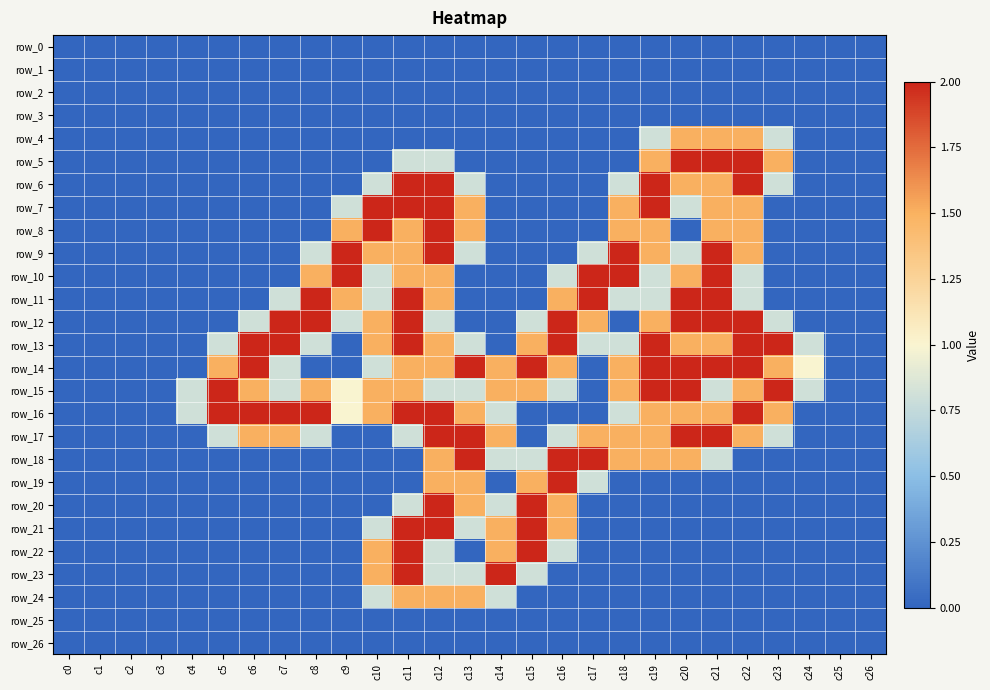

Reading right to left, extract all data points from this chart.

row_0: c26=0.0	c25=0.0	c24=0.0	c23=0.0	c22=0.0	c21=0.0	c20=0.0	c19=0.0	c18=0.0	c17=0.0	c16=0.0	c15=0.0	c14=0.0	c13=0.0	c12=0.0	c11=0.0	c10=0.0	c9=0.0	c8=0.0	c7=0.0	c6=0.0	c5=0.0	c4=0.0	c3=0.0	c2=0.0	c1=0.0	c0=0.0
row_1: c26=0.0	c25=0.0	c24=0.0	c23=0.0	c22=0.0	c21=0.0	c20=0.0	c19=0.0	c18=0.0	c17=0.0	c16=0.0	c15=0.0	c14=0.0	c13=0.0	c12=0.0	c11=0.0	c10=0.0	c9=0.0	c8=0.0	c7=0.0	c6=0.0	c5=0.0	c4=0.0	c3=0.0	c2=0.0	c1=0.0	c0=0.0
row_2: c26=0.0	c25=0.0	c24=0.0	c23=0.0	c22=0.0	c21=0.0	c20=0.0	c19=0.0	c18=0.0	c17=0.0	c16=0.0	c15=0.0	c14=0.0	c13=0.0	c12=0.0	c11=0.0	c10=0.0	c9=0.0	c8=0.0	c7=0.0	c6=0.0	c5=0.0	c4=0.0	c3=0.0	c2=0.0	c1=0.0	c0=0.0
row_3: c26=0.0	c25=0.0	c24=0.0	c23=0.0	c22=0.0	c21=0.0	c20=0.0	c19=0.0	c18=0.0	c17=0.0	c16=0.0	c15=0.0	c14=0.0	c13=0.0	c12=0.0	c11=0.0	c10=0.0	c9=0.0	c8=0.0	c7=0.0	c6=0.0	c5=0.0	c4=0.0	c3=0.0	c2=0.0	c1=0.0	c0=0.0
row_4: c26=0.0	c25=0.0	c24=0.0	c23=0.8	c22=1.5	c21=1.5	c20=1.5	c19=0.8	c18=0.0	c17=0.0	c16=0.0	c15=0.0	c14=0.0	c13=0.0	c12=0.0	c11=0.0	c10=0.0	c9=0.0	c8=0.0	c7=0.0	c6=0.0	c5=0.0	c4=0.0	c3=0.0	c2=0.0	c1=0.0	c0=0.0
row_5: c26=0.0	c25=0.0	c24=0.0	c23=1.5	c22=2.0	c21=2.0	c20=2.0	c19=1.5	c18=0.0	c17=0.0	c16=0.0	c15=0.0	c14=0.0	c13=0.0	c12=0.8	c11=0.8	c10=0.0	c9=0.0	c8=0.0	c7=0.0	c6=0.0	c5=0.0	c4=0.0	c3=0.0	c2=0.0	c1=0.0	c0=0.0
row_6: c26=0.0	c25=0.0	c24=0.0	c23=0.8	c22=2.0	c21=1.5	c20=1.5	c19=2.0	c18=0.8	c17=0.0	c16=0.0	c15=0.0	c14=0.0	c13=0.8	c12=2.0	c11=2.0	c10=0.8	c9=0.0	c8=0.0	c7=0.0	c6=0.0	c5=0.0	c4=0.0	c3=0.0	c2=0.0	c1=0.0	c0=0.0
row_7: c26=0.0	c25=0.0	c24=0.0	c23=0.0	c22=1.5	c21=1.5	c20=0.8	c19=2.0	c18=1.5	c17=0.0	c16=0.0	c15=0.0	c14=0.0	c13=1.5	c12=2.0	c11=2.0	c10=2.0	c9=0.8	c8=0.0	c7=0.0	c6=0.0	c5=0.0	c4=0.0	c3=0.0	c2=0.0	c1=0.0	c0=0.0
row_8: c26=0.0	c25=0.0	c24=0.0	c23=0.0	c22=1.5	c21=1.5	c20=0.0	c19=1.5	c18=1.5	c17=0.0	c16=0.0	c15=0.0	c14=0.0	c13=1.5	c12=2.0	c11=1.5	c10=2.0	c9=1.5	c8=0.0	c7=0.0	c6=0.0	c5=0.0	c4=0.0	c3=0.0	c2=0.0	c1=0.0	c0=0.0
row_9: c26=0.0	c25=0.0	c24=0.0	c23=0.0	c22=1.5	c21=2.0	c20=0.8	c19=1.5	c18=2.0	c17=0.8	c16=0.0	c15=0.0	c14=0.0	c13=0.8	c12=2.0	c11=1.5	c10=1.5	c9=2.0	c8=0.8	c7=0.0	c6=0.0	c5=0.0	c4=0.0	c3=0.0	c2=0.0	c1=0.0	c0=0.0
row_10: c26=0.0	c25=0.0	c24=0.0	c23=0.0	c22=0.8	c21=2.0	c20=1.5	c19=0.8	c18=2.0	c17=2.0	c16=0.8	c15=0.0	c14=0.0	c13=0.0	c12=1.5	c11=1.5	c10=0.8	c9=2.0	c8=1.5	c7=0.0	c6=0.0	c5=0.0	c4=0.0	c3=0.0	c2=0.0	c1=0.0	c0=0.0
row_11: c26=0.0	c25=0.0	c24=0.0	c23=0.0	c22=0.8	c21=2.0	c20=2.0	c19=0.8	c18=0.8	c17=2.0	c16=1.5	c15=0.0	c14=0.0	c13=0.0	c12=1.5	c11=2.0	c10=0.8	c9=1.5	c8=2.0	c7=0.8	c6=0.0	c5=0.0	c4=0.0	c3=0.0	c2=0.0	c1=0.0	c0=0.0
row_12: c26=0.0	c25=0.0	c24=0.0	c23=0.8	c22=2.0	c21=2.0	c20=2.0	c19=1.5	c18=0.0	c17=1.5	c16=2.0	c15=0.8	c14=0.0	c13=0.0	c12=0.8	c11=2.0	c10=1.5	c9=0.8	c8=2.0	c7=2.0	c6=0.8	c5=0.0	c4=0.0	c3=0.0	c2=0.0	c1=0.0	c0=0.0
row_13: c26=0.0	c25=0.0	c24=0.8	c23=2.0	c22=2.0	c21=1.5	c20=1.5	c19=2.0	c18=0.8	c17=0.8	c16=2.0	c15=1.5	c14=0.0	c13=0.8	c12=1.5	c11=2.0	c10=1.5	c9=0.0	c8=0.8	c7=2.0	c6=2.0	c5=0.8	c4=0.0	c3=0.0	c2=0.0	c1=0.0	c0=0.0
row_14: c26=0.0	c25=0.0	c24=1.0	c23=1.5	c22=2.0	c21=2.0	c20=2.0	c19=2.0	c18=1.5	c17=0.0	c16=1.5	c15=2.0	c14=1.5	c13=2.0	c12=1.5	c11=1.5	c10=0.8	c9=0.0	c8=0.0	c7=0.8	c6=2.0	c5=1.5	c4=0.0	c3=0.0	c2=0.0	c1=0.0	c0=0.0
row_15: c26=0.0	c25=0.0	c24=0.8	c23=2.0	c22=1.5	c21=0.8	c20=2.0	c19=2.0	c18=1.5	c17=0.0	c16=0.8	c15=1.5	c14=1.5	c13=0.8	c12=0.8	c11=1.5	c10=1.5	c9=1.0	c8=1.5	c7=0.8	c6=1.5	c5=2.0	c4=0.8	c3=0.0	c2=0.0	c1=0.0	c0=0.0
row_16: c26=0.0	c25=0.0	c24=0.0	c23=1.5	c22=2.0	c21=1.5	c20=1.5	c19=1.5	c18=0.8	c17=0.0	c16=0.0	c15=0.0	c14=0.8	c13=1.5	c12=2.0	c11=2.0	c10=1.5	c9=1.0	c8=2.0	c7=2.0	c6=2.0	c5=2.0	c4=0.8	c3=0.0	c2=0.0	c1=0.0	c0=0.0
row_17: c26=0.0	c25=0.0	c24=0.0	c23=0.8	c22=1.5	c21=2.0	c20=2.0	c19=1.5	c18=1.5	c17=1.5	c16=0.8	c15=0.0	c14=1.5	c13=2.0	c12=2.0	c11=0.8	c10=0.0	c9=0.0	c8=0.8	c7=1.5	c6=1.5	c5=0.8	c4=0.0	c3=0.0	c2=0.0	c1=0.0	c0=0.0
row_18: c26=0.0	c25=0.0	c24=0.0	c23=0.0	c22=0.0	c21=0.8	c20=1.5	c19=1.5	c18=1.5	c17=2.0	c16=2.0	c15=0.8	c14=0.8	c13=2.0	c12=1.5	c11=0.0	c10=0.0	c9=0.0	c8=0.0	c7=0.0	c6=0.0	c5=0.0	c4=0.0	c3=0.0	c2=0.0	c1=0.0	c0=0.0
row_19: c26=0.0	c25=0.0	c24=0.0	c23=0.0	c22=0.0	c21=0.0	c20=0.0	c19=0.0	c18=0.0	c17=0.8	c16=2.0	c15=1.5	c14=0.0	c13=1.5	c12=1.5	c11=0.0	c10=0.0	c9=0.0	c8=0.0	c7=0.0	c6=0.0	c5=0.0	c4=0.0	c3=0.0	c2=0.0	c1=0.0	c0=0.0
row_20: c26=0.0	c25=0.0	c24=0.0	c23=0.0	c22=0.0	c21=0.0	c20=0.0	c19=0.0	c18=0.0	c17=0.0	c16=1.5	c15=2.0	c14=0.8	c13=1.5	c12=2.0	c11=0.8	c10=0.0	c9=0.0	c8=0.0	c7=0.0	c6=0.0	c5=0.0	c4=0.0	c3=0.0	c2=0.0	c1=0.0	c0=0.0
row_21: c26=0.0	c25=0.0	c24=0.0	c23=0.0	c22=0.0	c21=0.0	c20=0.0	c19=0.0	c18=0.0	c17=0.0	c16=1.5	c15=2.0	c14=1.5	c13=0.8	c12=2.0	c11=2.0	c10=0.8	c9=0.0	c8=0.0	c7=0.0	c6=0.0	c5=0.0	c4=0.0	c3=0.0	c2=0.0	c1=0.0	c0=0.0
row_22: c26=0.0	c25=0.0	c24=0.0	c23=0.0	c22=0.0	c21=0.0	c20=0.0	c19=0.0	c18=0.0	c17=0.0	c16=0.8	c15=2.0	c14=1.5	c13=0.0	c12=0.8	c11=2.0	c10=1.5	c9=0.0	c8=0.0	c7=0.0	c6=0.0	c5=0.0	c4=0.0	c3=0.0	c2=0.0	c1=0.0	c0=0.0
row_23: c26=0.0	c25=0.0	c24=0.0	c23=0.0	c22=0.0	c21=0.0	c20=0.0	c19=0.0	c18=0.0	c17=0.0	c16=0.0	c15=0.8	c14=2.0	c13=0.8	c12=0.8	c11=2.0	c10=1.5	c9=0.0	c8=0.0	c7=0.0	c6=0.0	c5=0.0	c4=0.0	c3=0.0	c2=0.0	c1=0.0	c0=0.0
row_24: c26=0.0	c25=0.0	c24=0.0	c23=0.0	c22=0.0	c21=0.0	c20=0.0	c19=0.0	c18=0.0	c17=0.0	c16=0.0	c15=0.0	c14=0.8	c13=1.5	c12=1.5	c11=1.5	c10=0.8	c9=0.0	c8=0.0	c7=0.0	c6=0.0	c5=0.0	c4=0.0	c3=0.0	c2=0.0	c1=0.0	c0=0.0
row_25: c26=0.0	c25=0.0	c24=0.0	c23=0.0	c22=0.0	c21=0.0	c20=0.0	c19=0.0	c18=0.0	c17=0.0	c16=0.0	c15=0.0	c14=0.0	c13=0.0	c12=0.0	c11=0.0	c10=0.0	c9=0.0	c8=0.0	c7=0.0	c6=0.0	c5=0.0	c4=0.0	c3=0.0	c2=0.0	c1=0.0	c0=0.0
row_26: c26=0.0	c25=0.0	c24=0.0	c23=0.0	c22=0.0	c21=0.0	c20=0.0	c19=0.0	c18=0.0	c17=0.0	c16=0.0	c15=0.0	c14=0.0	c13=0.0	c12=0.0	c11=0.0	c10=0.0	c9=0.0	c8=0.0	c7=0.0	c6=0.0	c5=0.0	c4=0.0	c3=0.0	c2=0.0	c1=0.0	c0=0.0